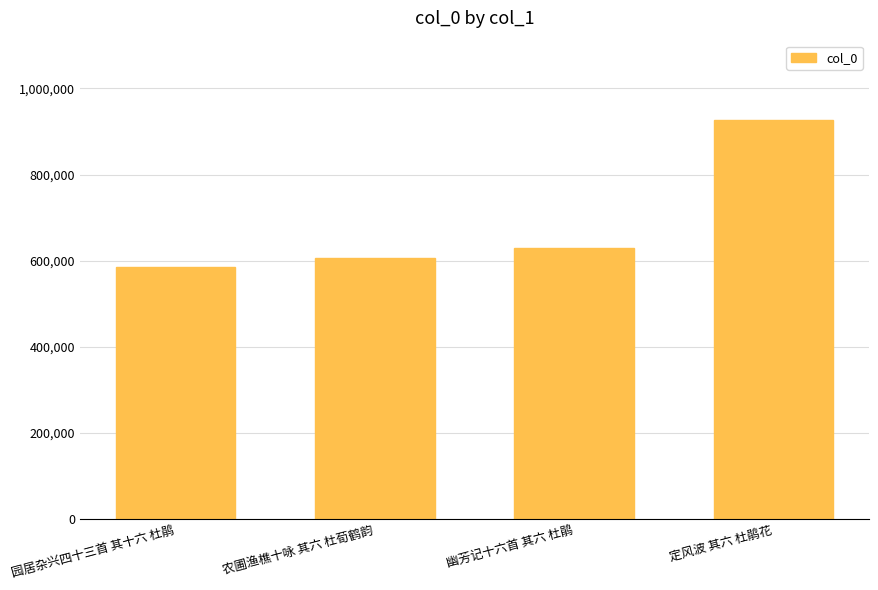

Reading left to right, list all the values displayed in this chart.

园居杂兴四十三首 其十六 杜鹃=584437	农圃渔樵十咏 其六 杜荀鹤韵=605436	幽芳记十六首 其六 杜鹃=629491	定风波 其六 杜鹃花=925827